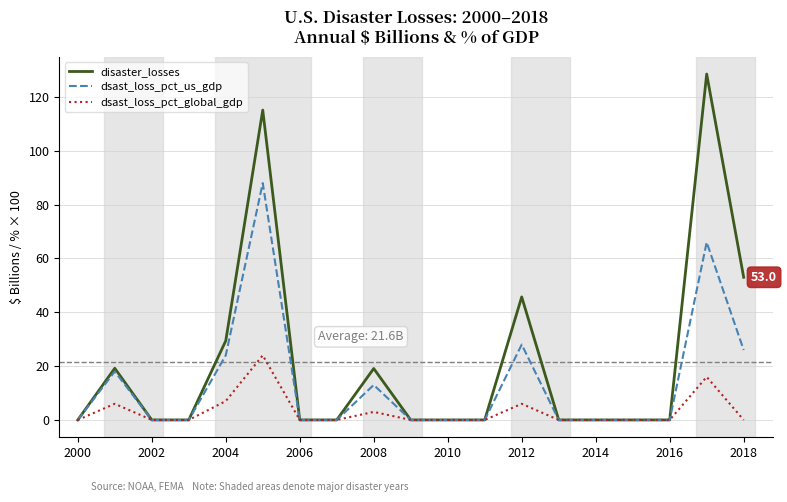

Which series has the largest total across all categories?

disaster_losses